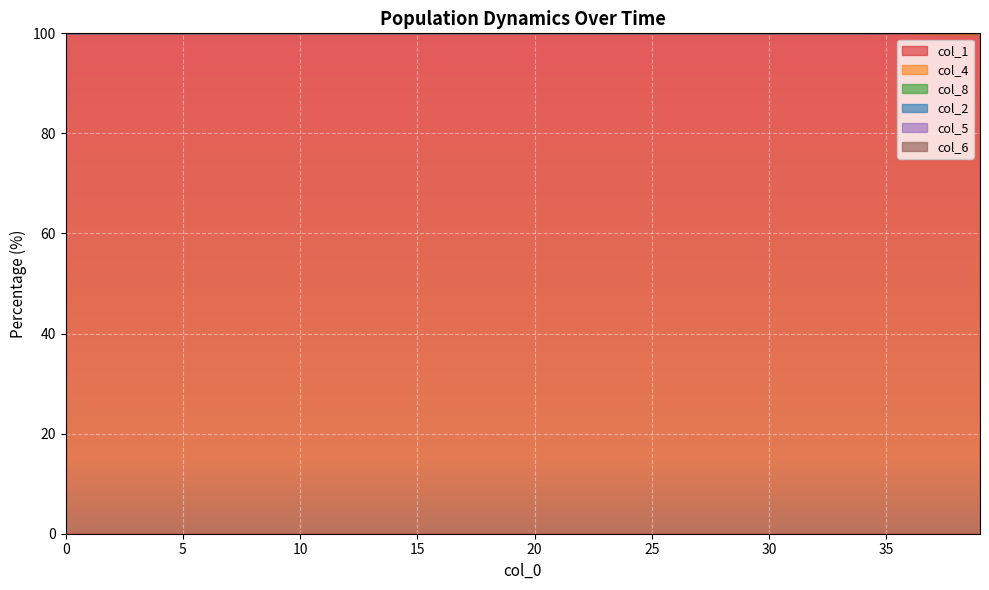

What is the lowest value of the col_5 series?

100.0